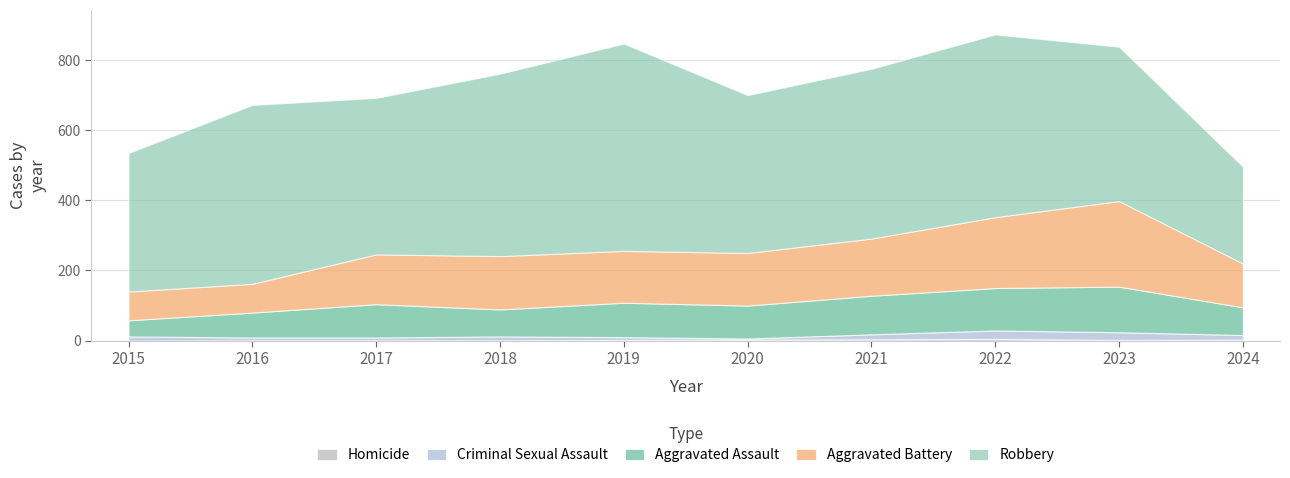

What is the difference between the second highest and minimum values in the Robbery series?

245